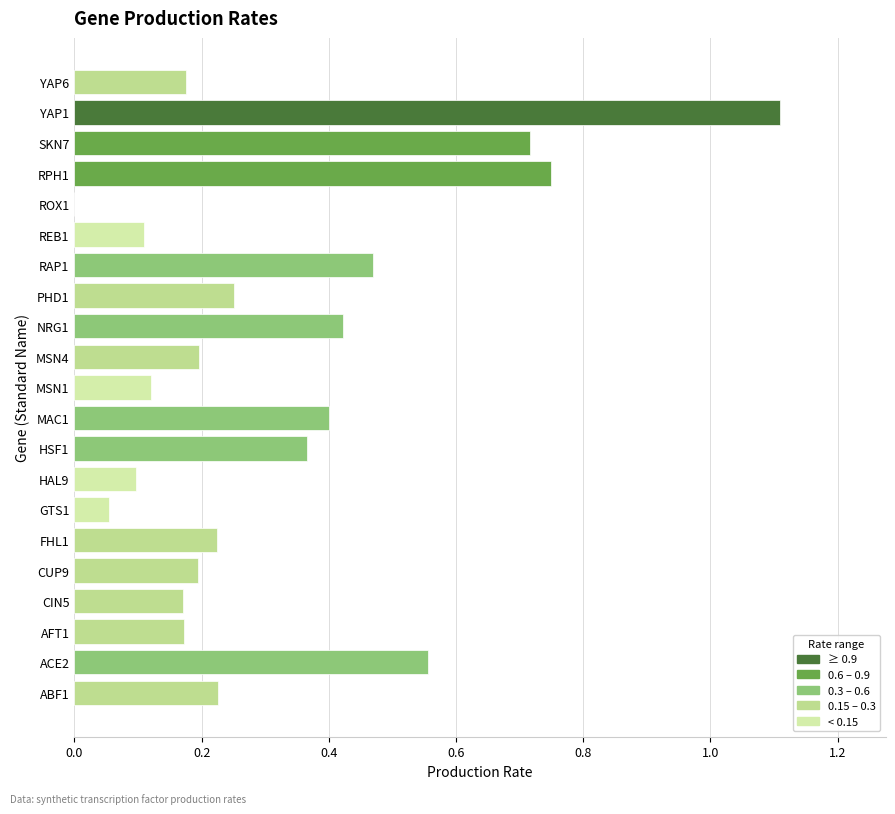

The value at MSN1 is 0.1. True or false?

True